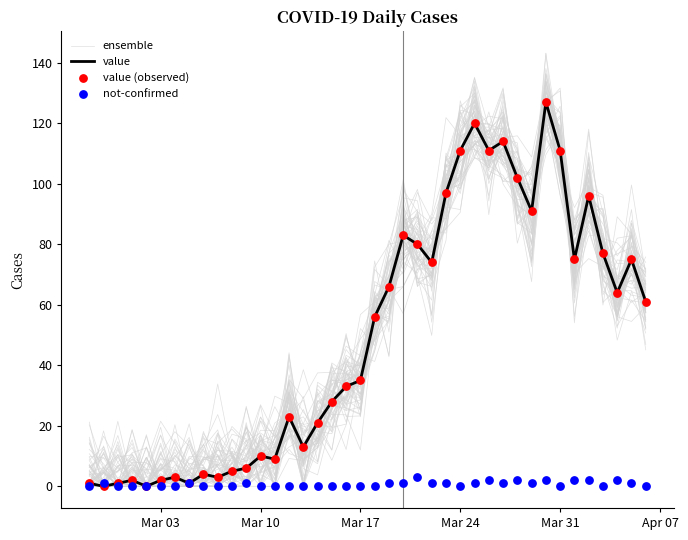

Which series contains the highest Y value?

value